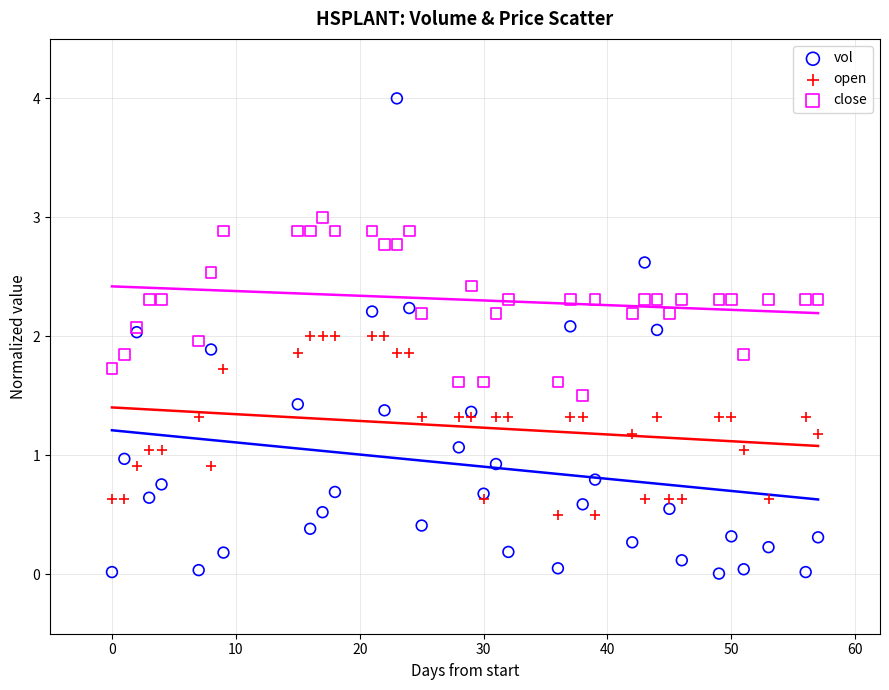

Which series reaches the maximum Y coordinate?

vol